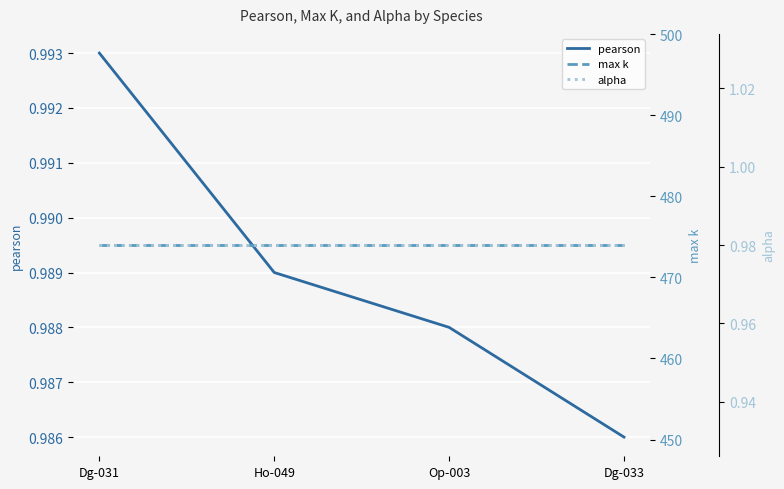

Count the number of categories in the chart.

4